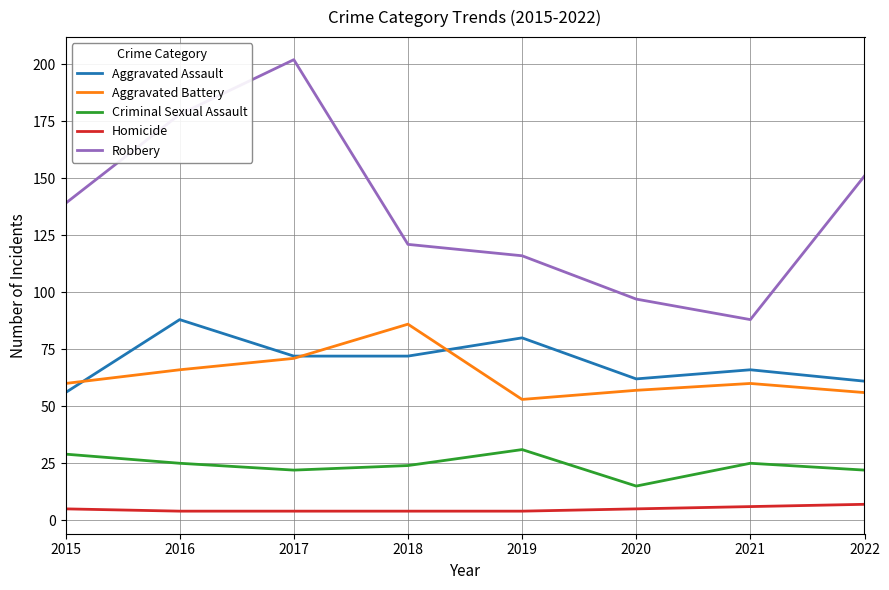

True or false: Robbery has a value of 232 at 2015.

False